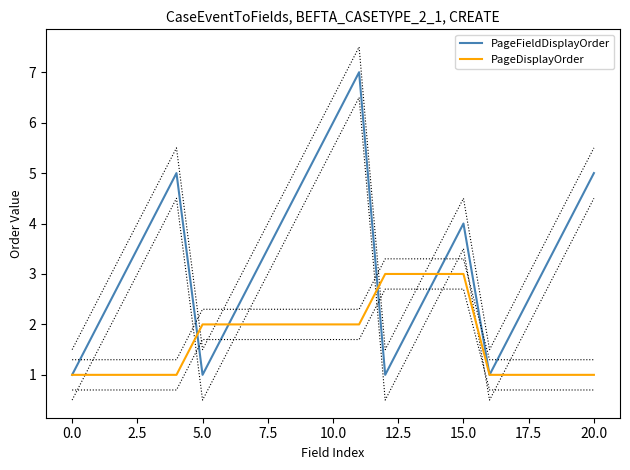

Read the PageDisplayOrder value at 20.0.

1